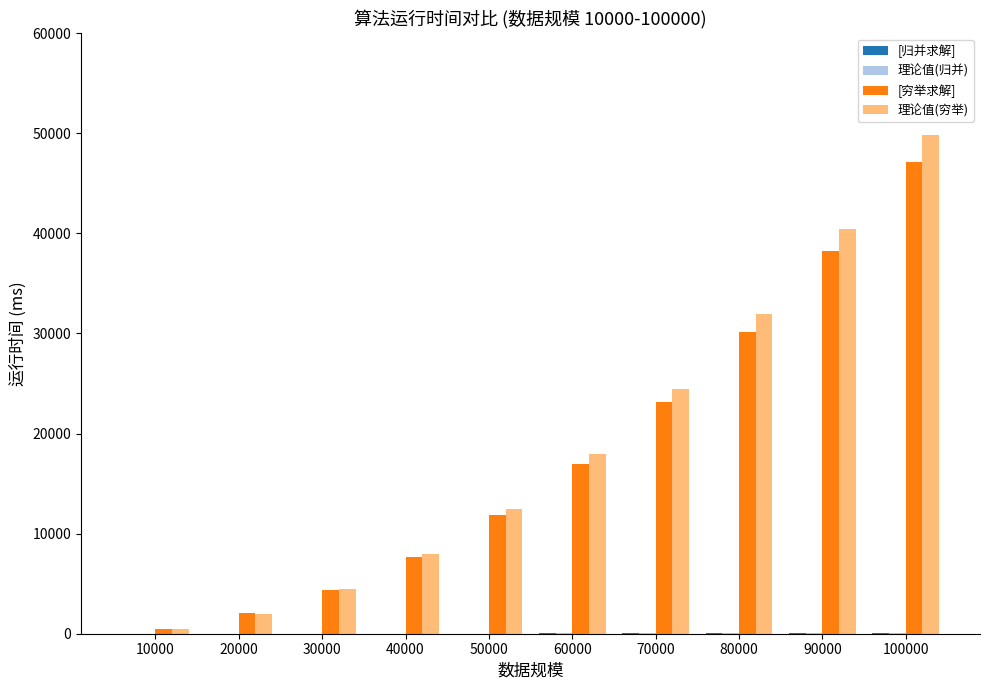

Between 70000 and 90000, which series saw the biggest shift?

理论值(穷举)